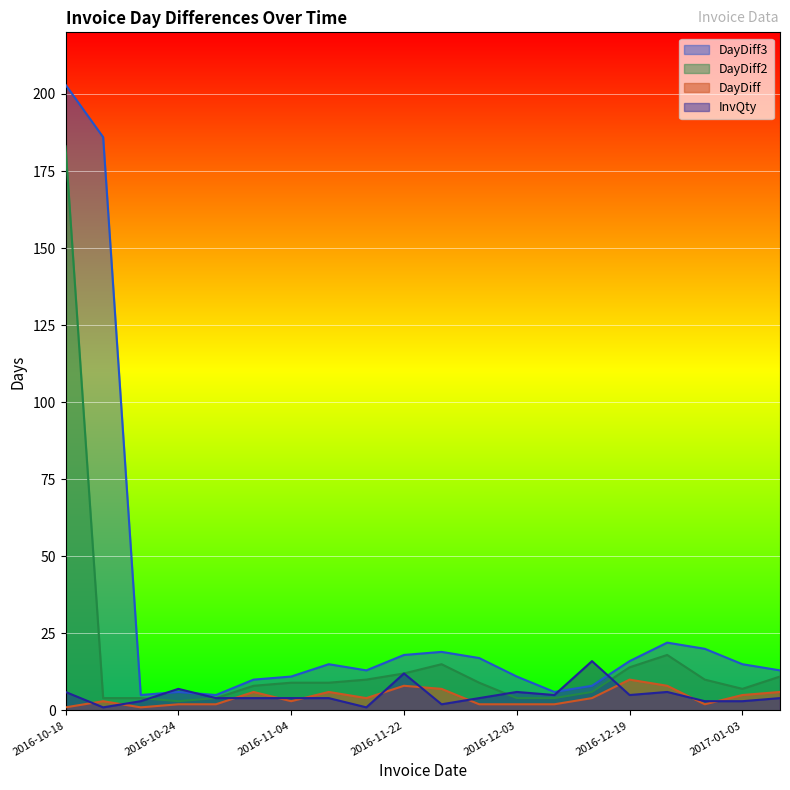

True or false: DayDiff has a value of 1 at 2016-10-22.

True